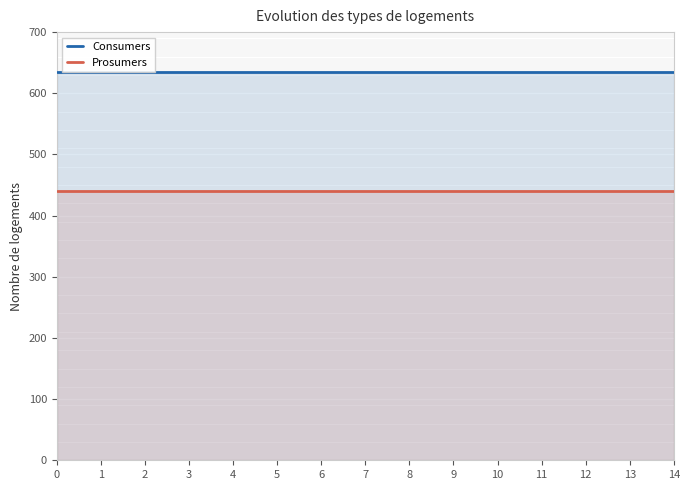

What is the value of the Consumers point at the 4th from the left?

635